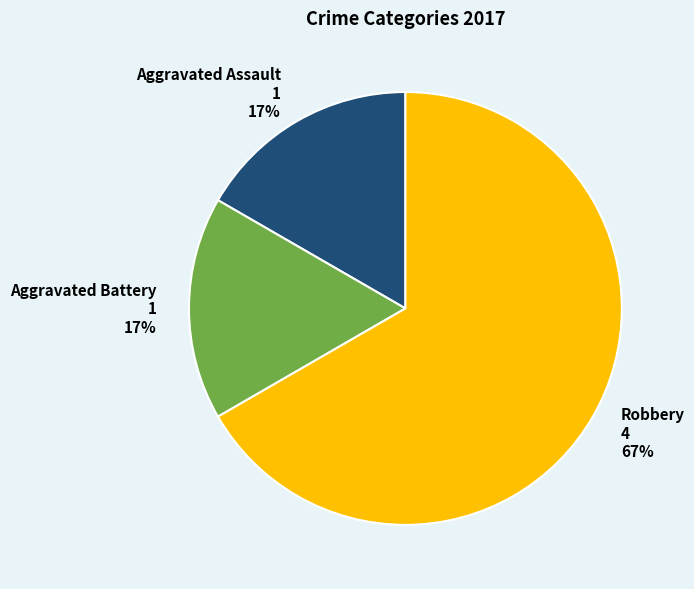

Which slice is the largest?

Robbery